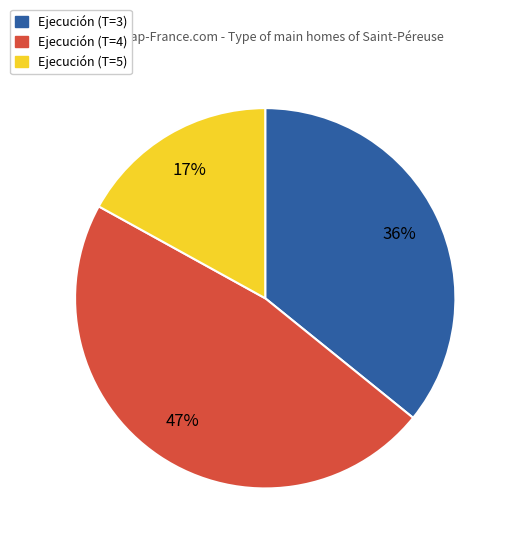

To the nearest percent, what is the average slice percentage?

33%